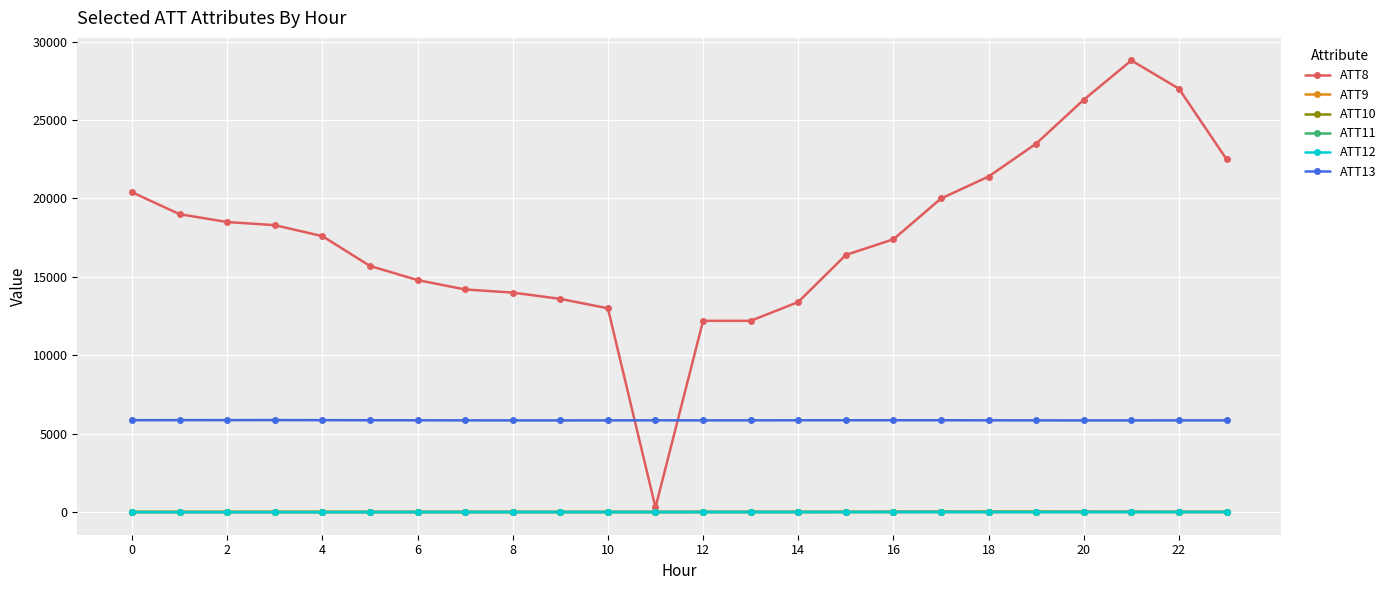

True or false: ATT13 has more than 2 interior local peaks.

True